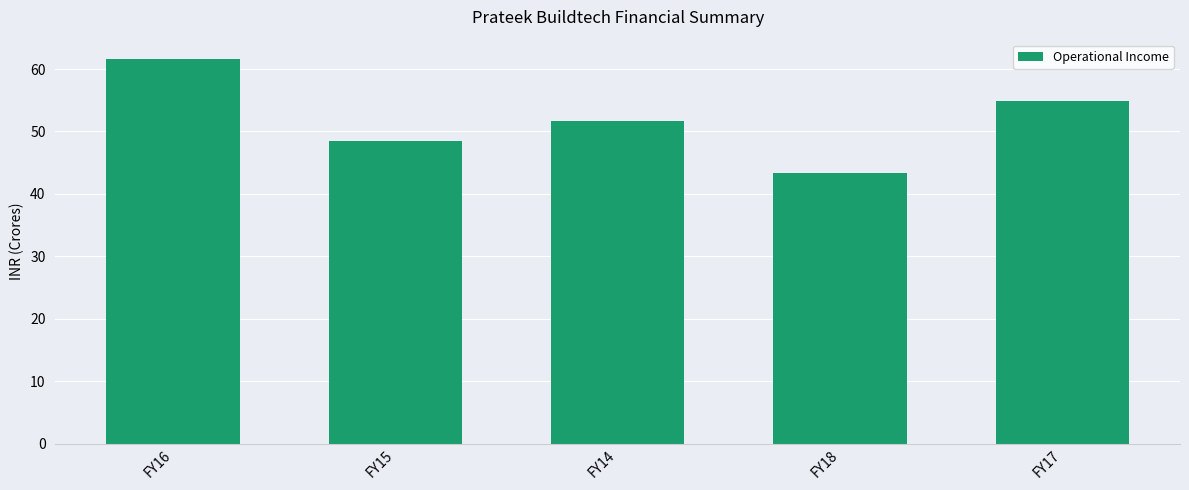

What is the ratio of the value at FY15 to the value at FY18?

1.1